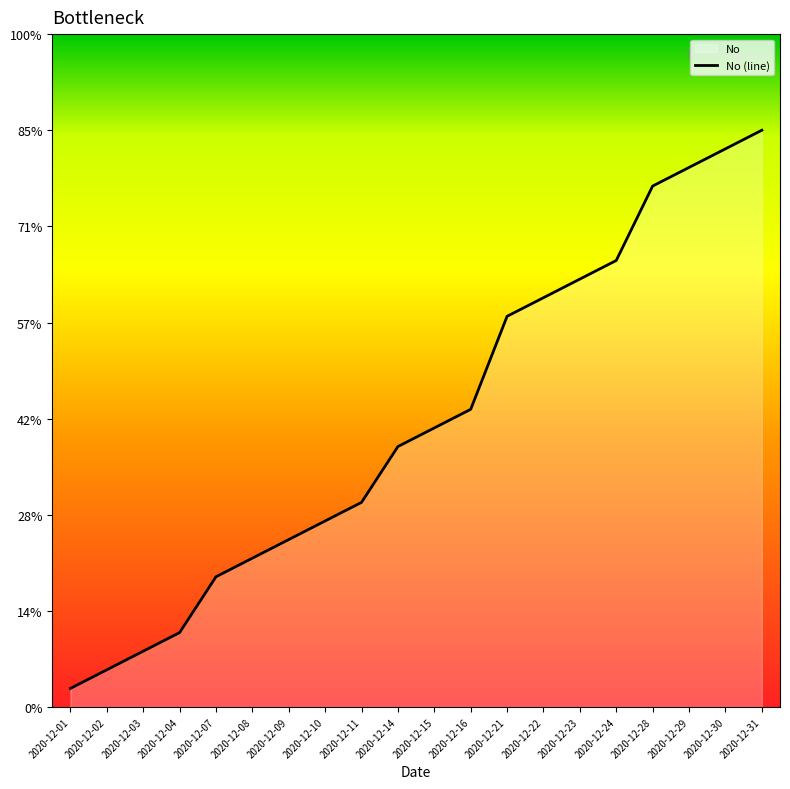

Approximately how many times larger is the value at 2020-12-09 compared to 2020-12-08?

1.1